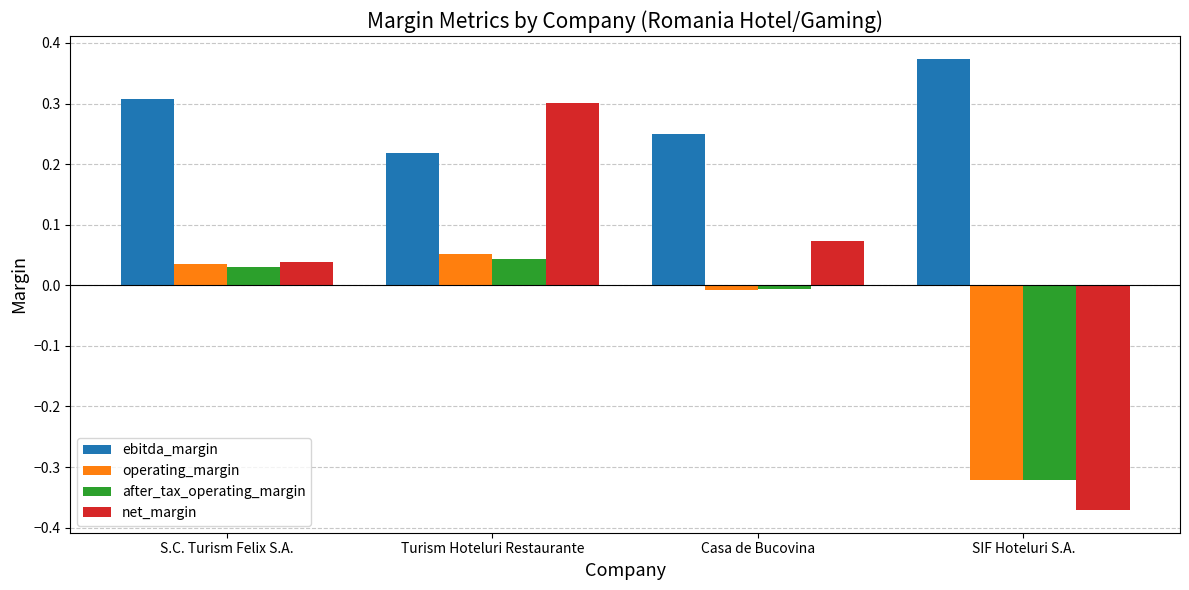

At how many categories does at least one series exceed 0?

4